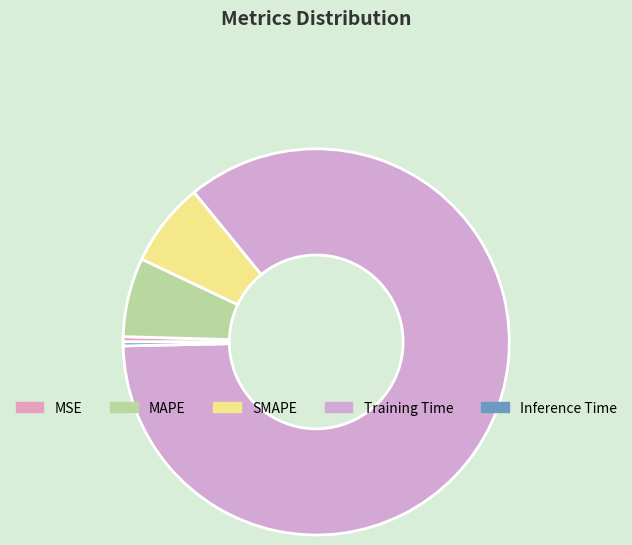

To the nearest percent, what is the difference between the MAPE and MSE slice percentages?

6%